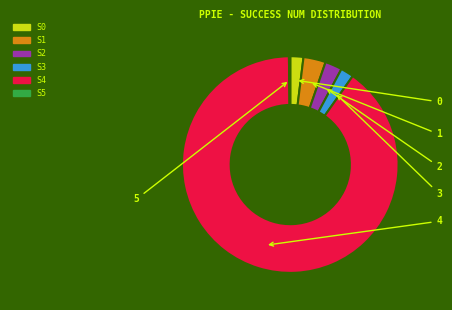

Does any single category account for the majority?

Yes